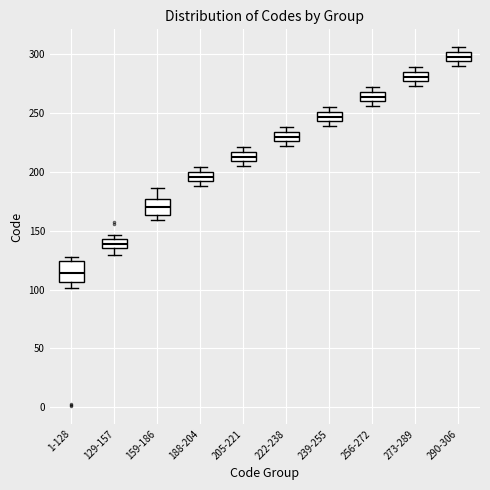

Reading left to right, read every box against the y-axis: the position of its median line, the range the box covers, and the ends of its whiskers. The values are not printed on the chart, so give them approximately, as read against the axis.

1-128: median 115, box 105 to 125, whiskers 100 to 130
129-157: median 140, box 135 to 145, whiskers 130 to 145 (just above the box's upper edge)
159-186: median 170, box 165 to 175, whiskers 160 to 185
188-204: median 195, box 190 to 200, whiskers 190 (just below the box's lower edge) to 205
205-221: median 215 (inside the box), box 210 to 215, whiskers 205 to 220
222-238: median 230, box 225 to 235, whiskers 220 to 240
239-255: median 245 (inside the box), box 245 to 250, whiskers 240 to 255
256-272: median 265, box 260 to 270, whiskers 255 to 270 (just above the box's upper edge)
273-289: median 280, box 275 to 285, whiskers 275 (just below the box's lower edge) to 290
290-306: median 300 (inside the box), box 295 to 300, whiskers 290 to 305